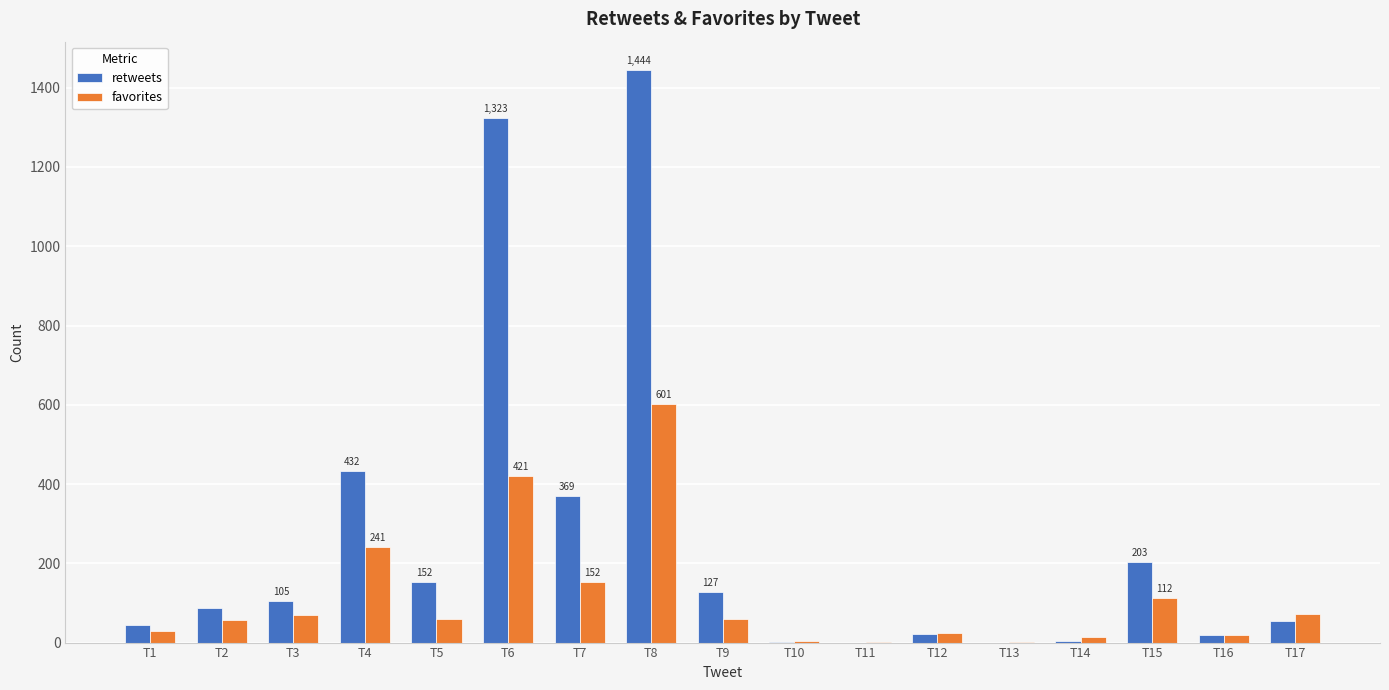

At which category is the sum across all series the highest?

T8